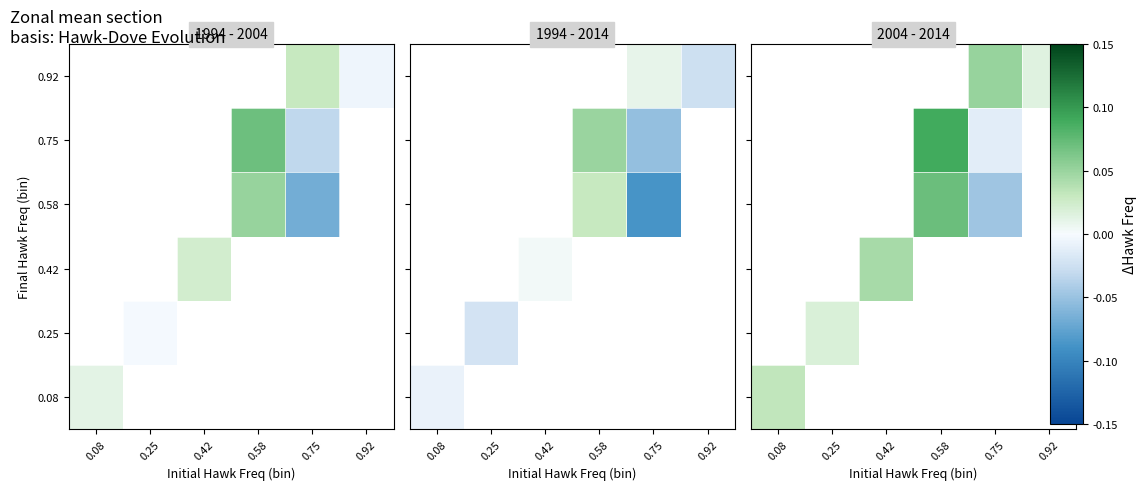

At which category does the chart reach its minimum across all series?

0.75